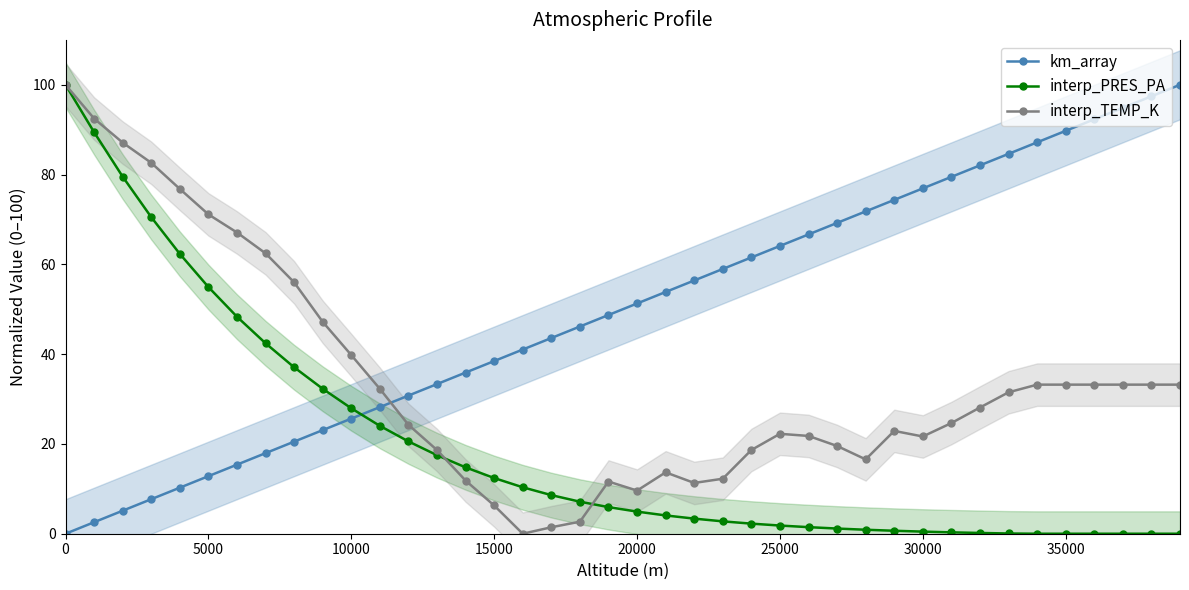

True or false: interp_TEMP_K has a value of 65.3 at 0.

False